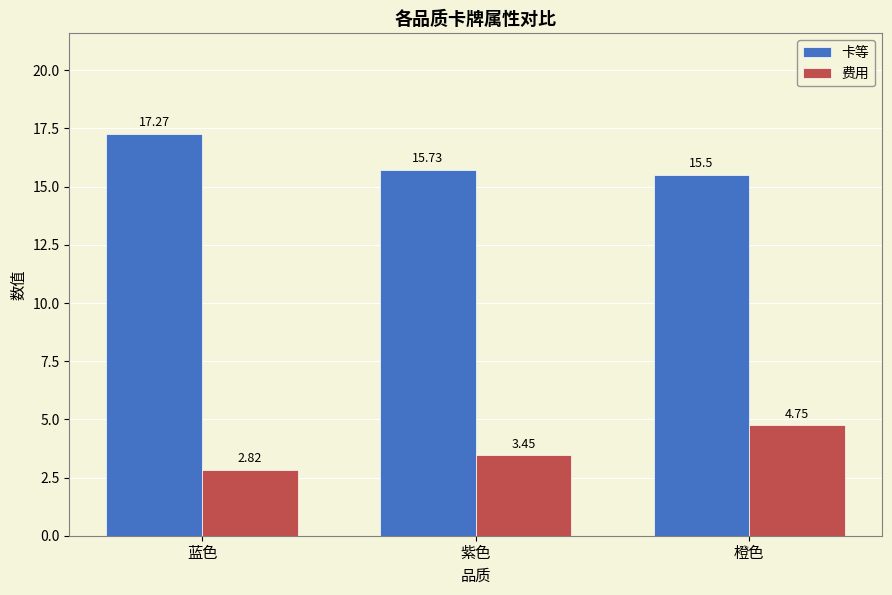

What are all the series names shown in the legend?

卡等, 费用